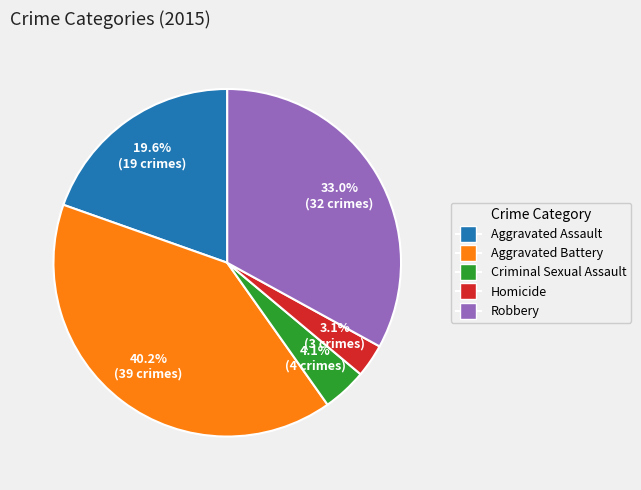

The Aggravated Assault slice represents 20% of the pie. True or false?

True